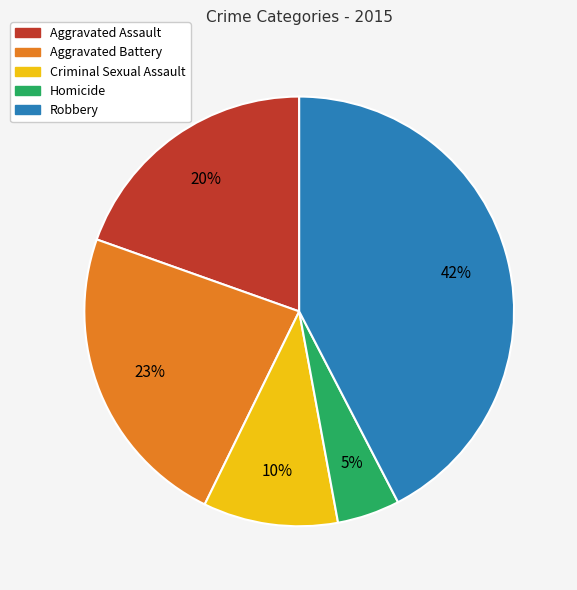

How many slices are in this pie chart?

5